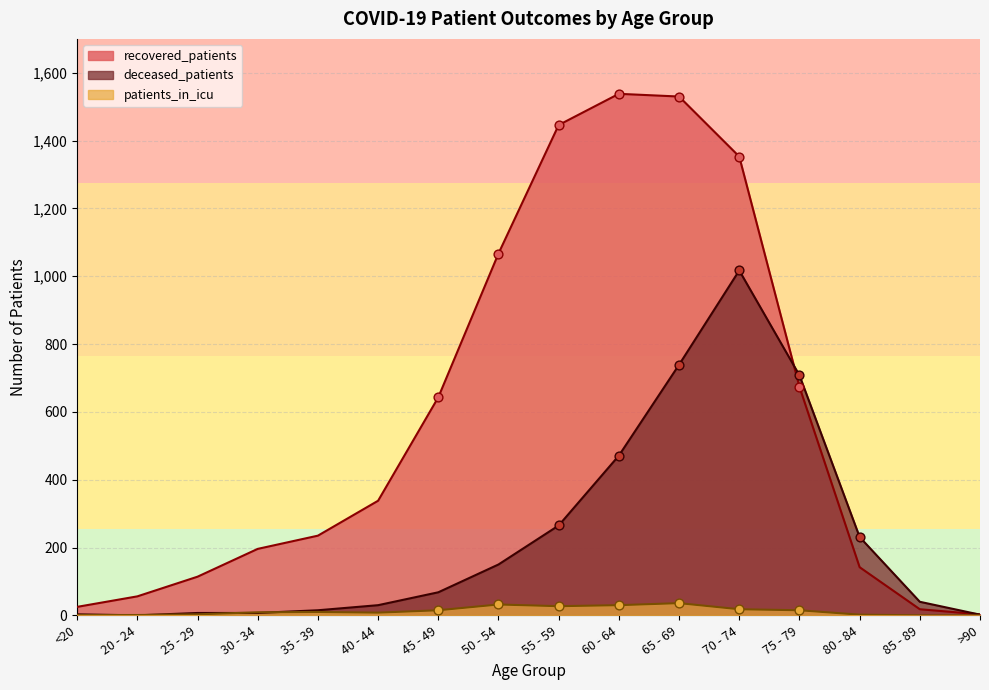

Is the value of deceased_patients at 80 - 84 greater than the value of recovered_patients at 20 - 24?

Yes